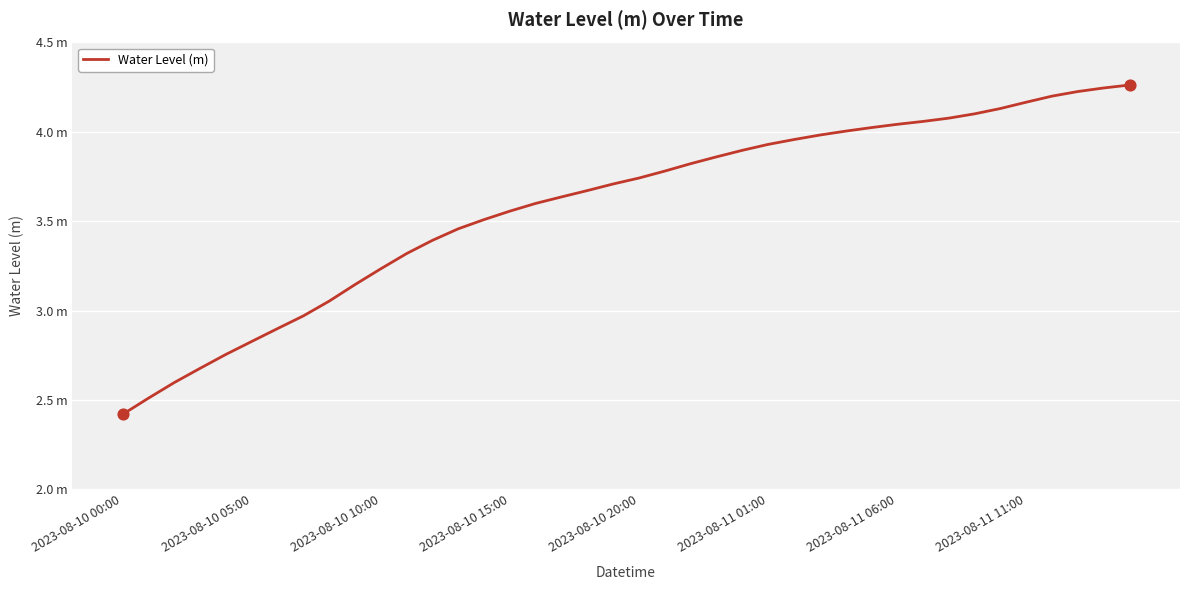

Does the chart have visible grid lines?

Yes